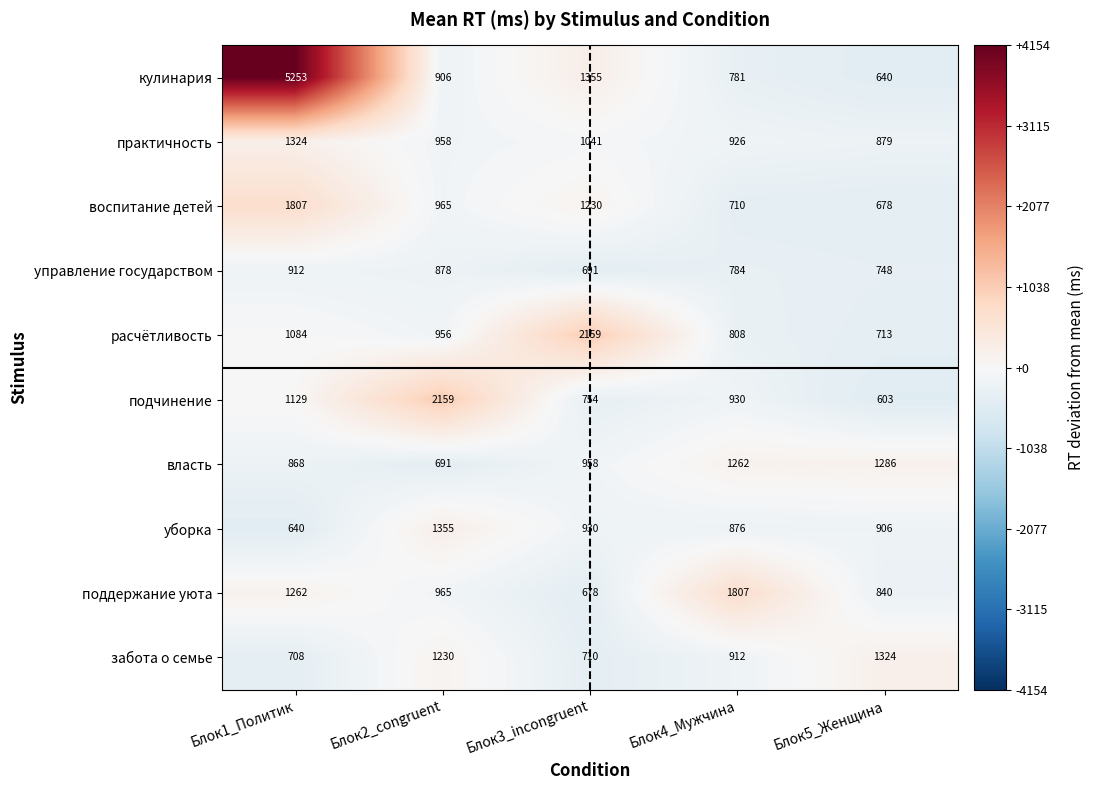

What is the minimum value for кулинария?

640